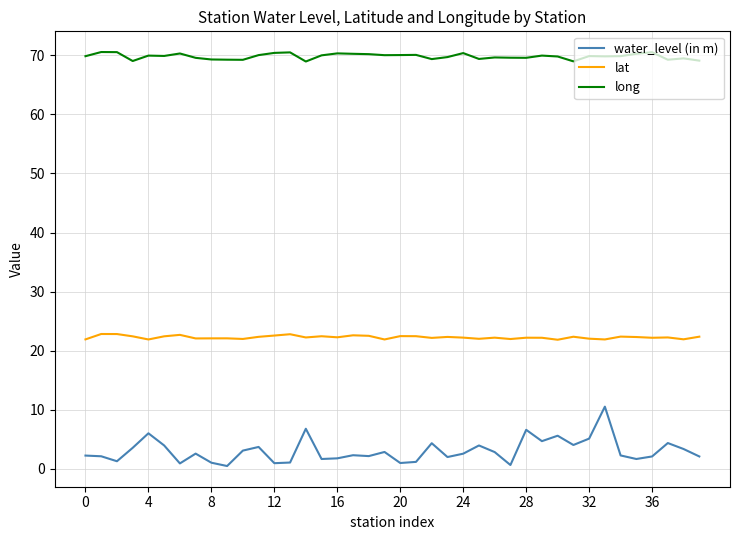

What is the difference between the maximum and minimum values in the long series?

1.6